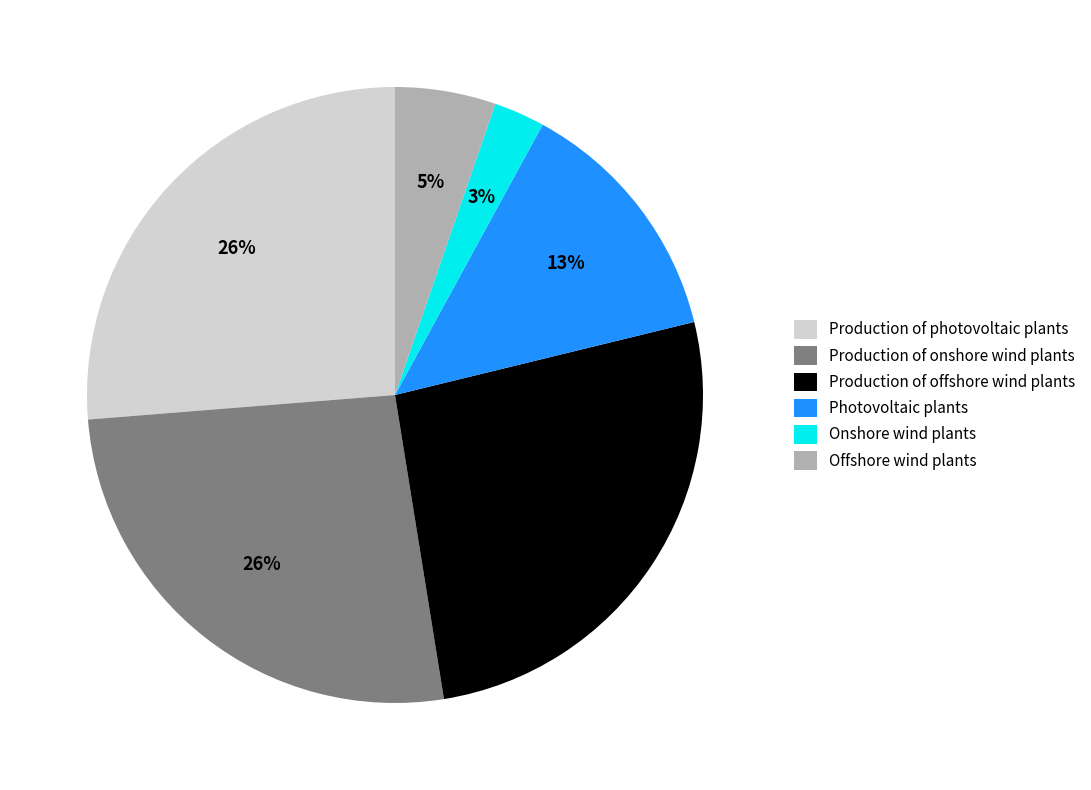

To the nearest percent, what portion does Onshore wind plants represent?

3%